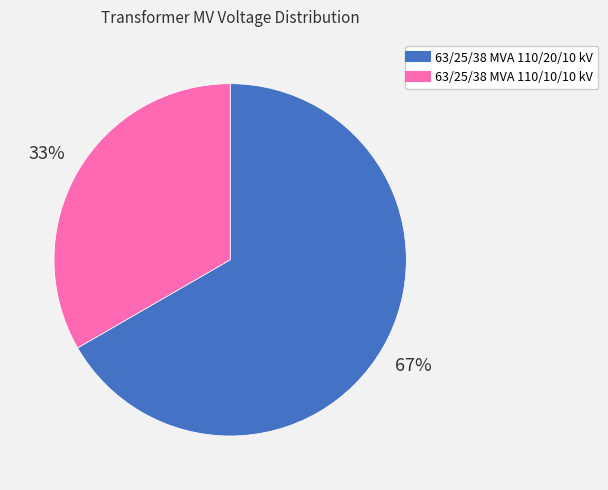

Which category has the smallest portion of the pie?

63/25/38 MVA 110/10/10 kV